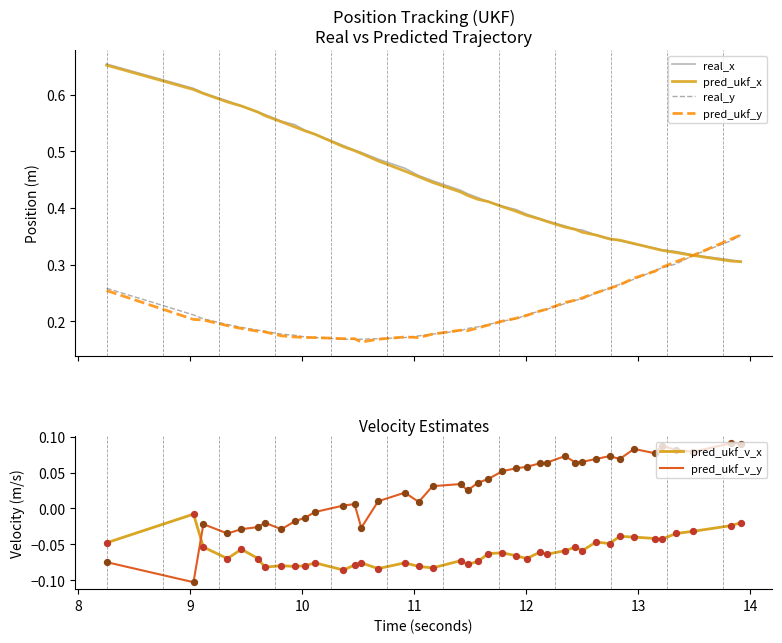

Which series has the largest total across all categories?

real_x